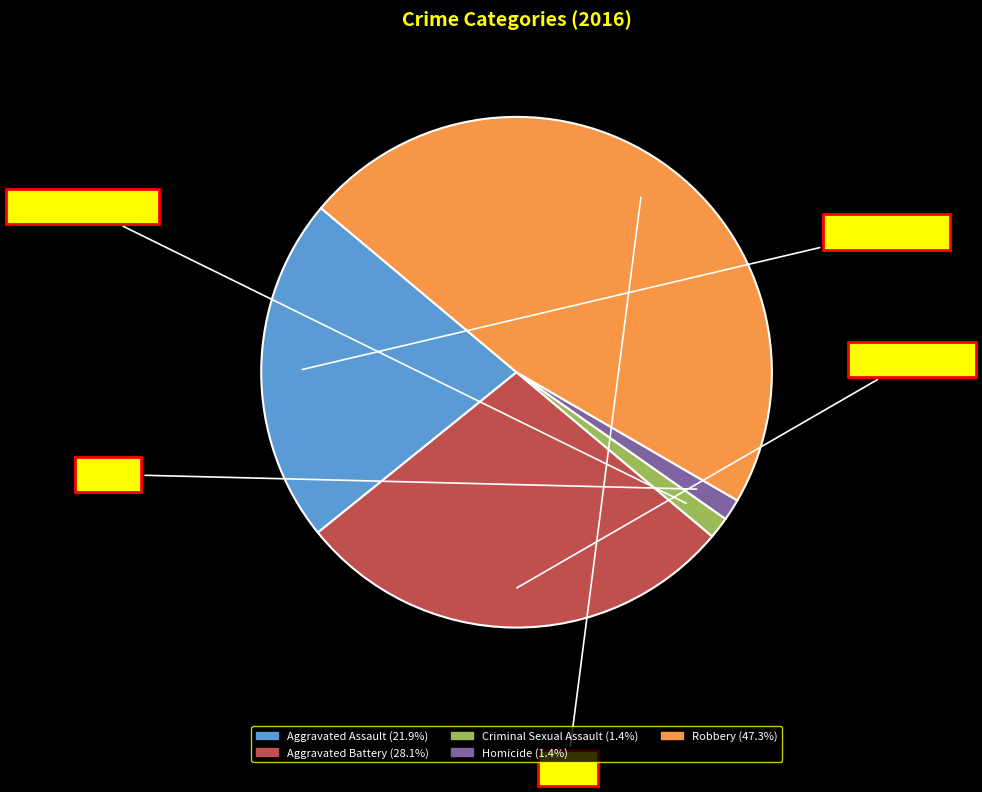

Does Robbery account for over 50% of the chart?

No